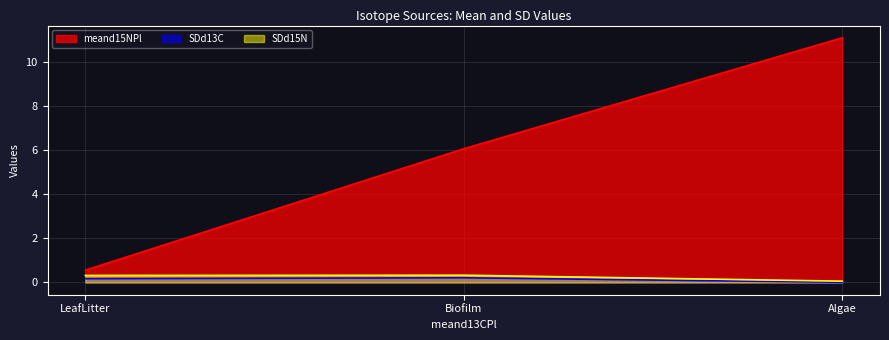

Which has a higher value, Algae or LeafLitter?

Algae